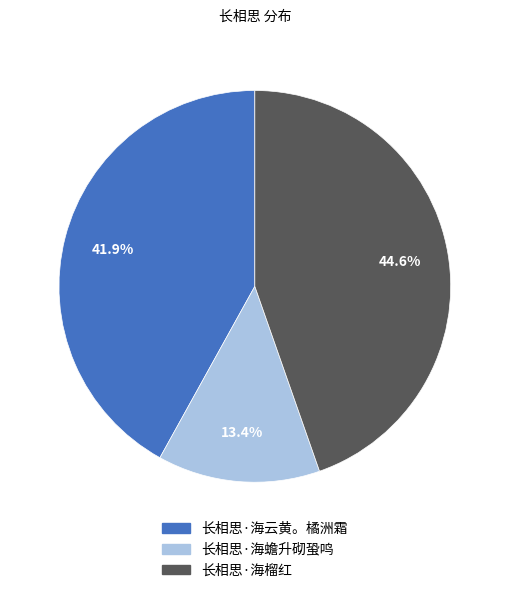

Between 长相思·海蟾升砌蛩鸣 and 长相思·海榴红, which is larger?

长相思·海榴红